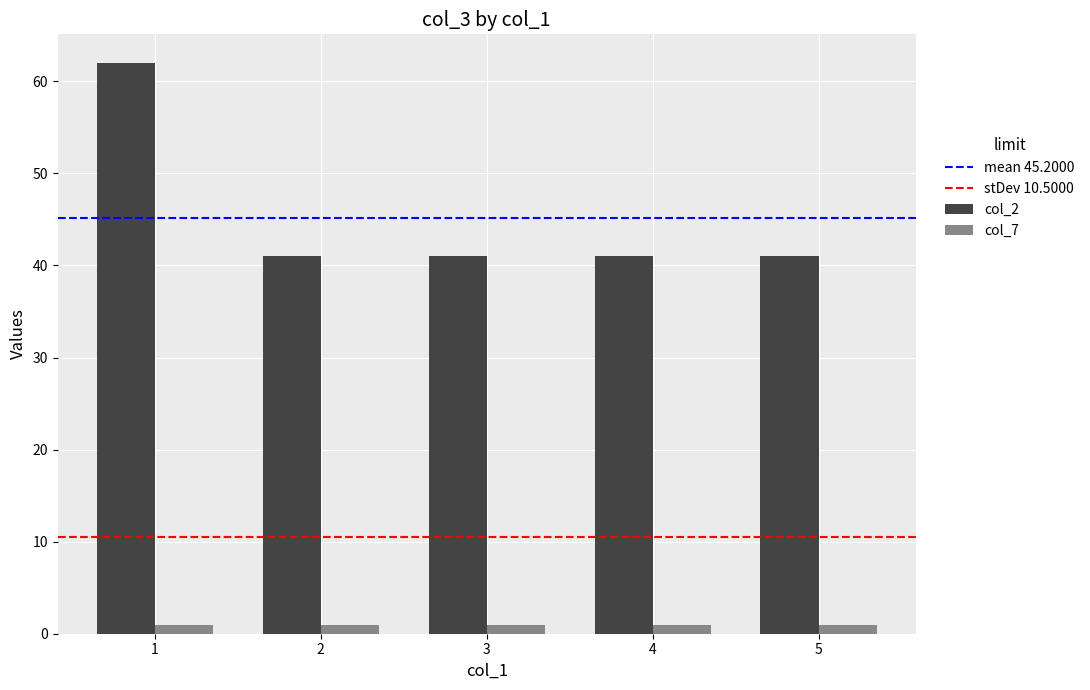

Are the bars grouped side by side (vs. stacked)?

Yes